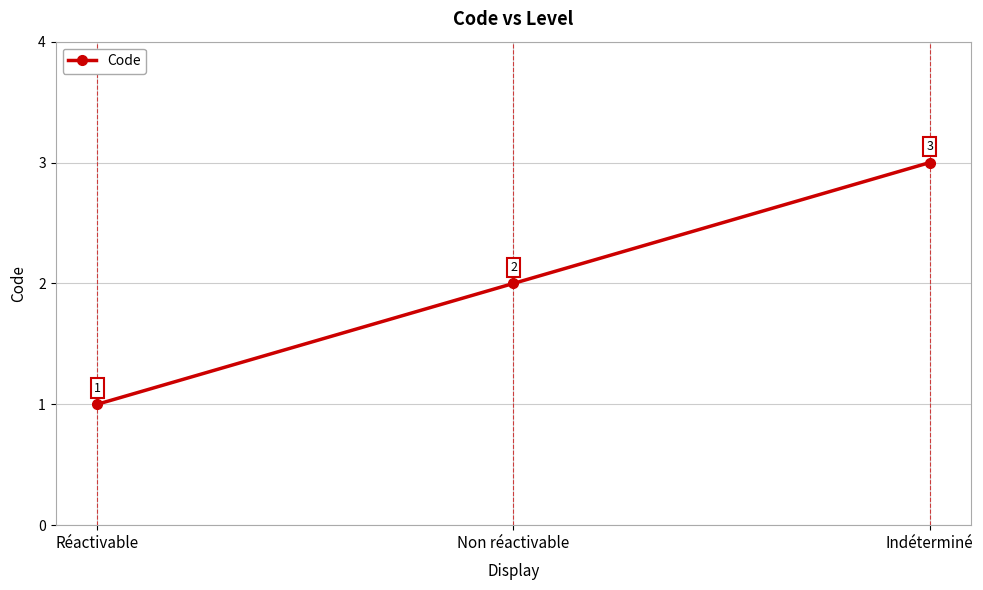

What is the value of the 2nd point from the left?

2